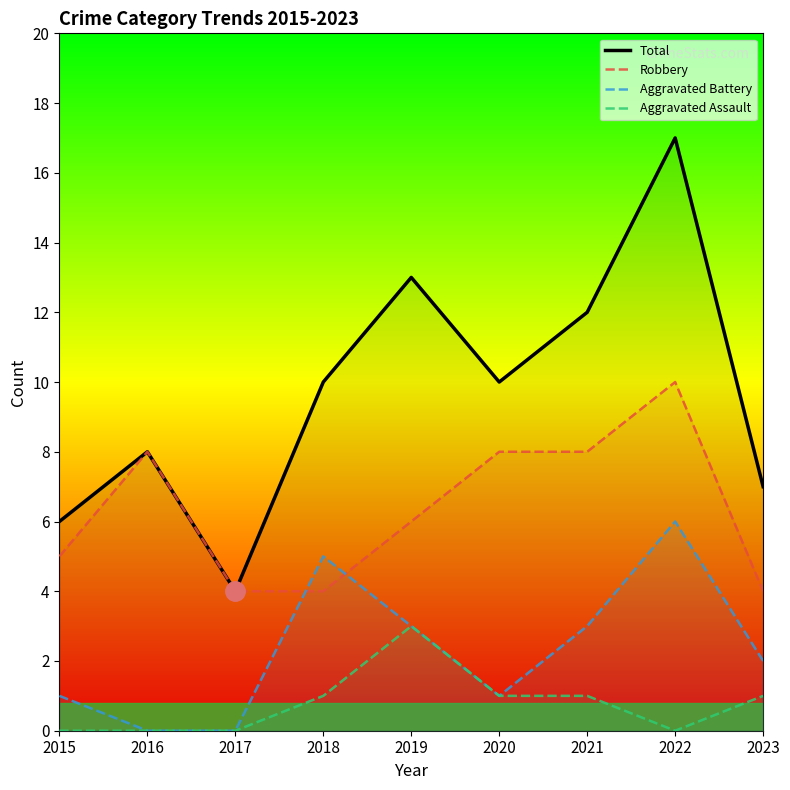

True or false: Robbery has more than 2 interior local peaks.

False